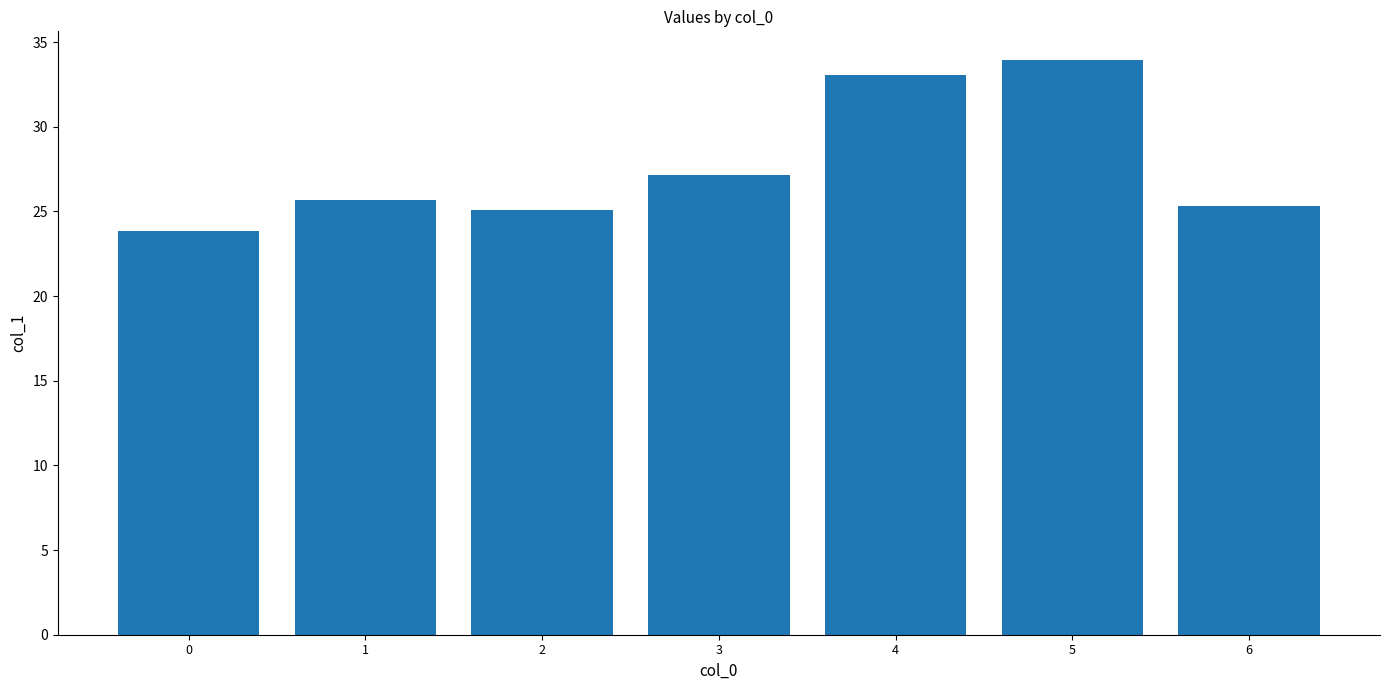

What is the value of the 6th bar from the left?

33.9